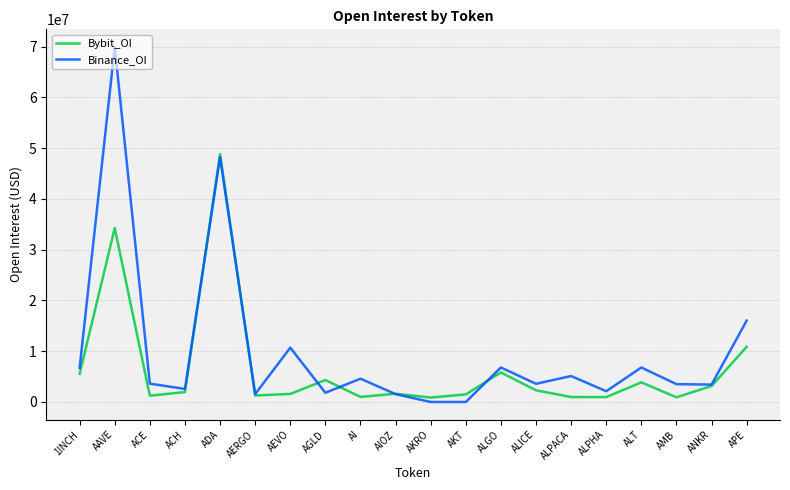

True or false: Binance_OI and Bybit_OI intersect in this chart.

True